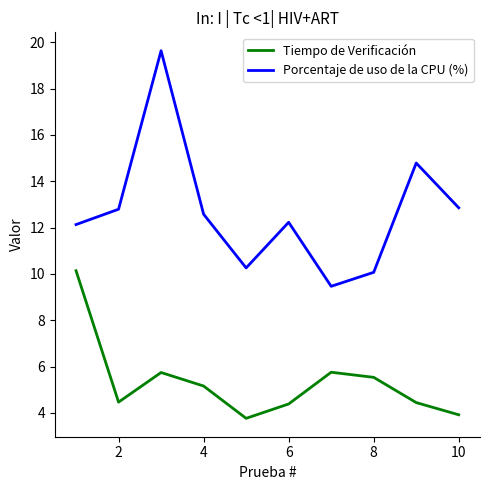

Count the number of categories in the chart.

10